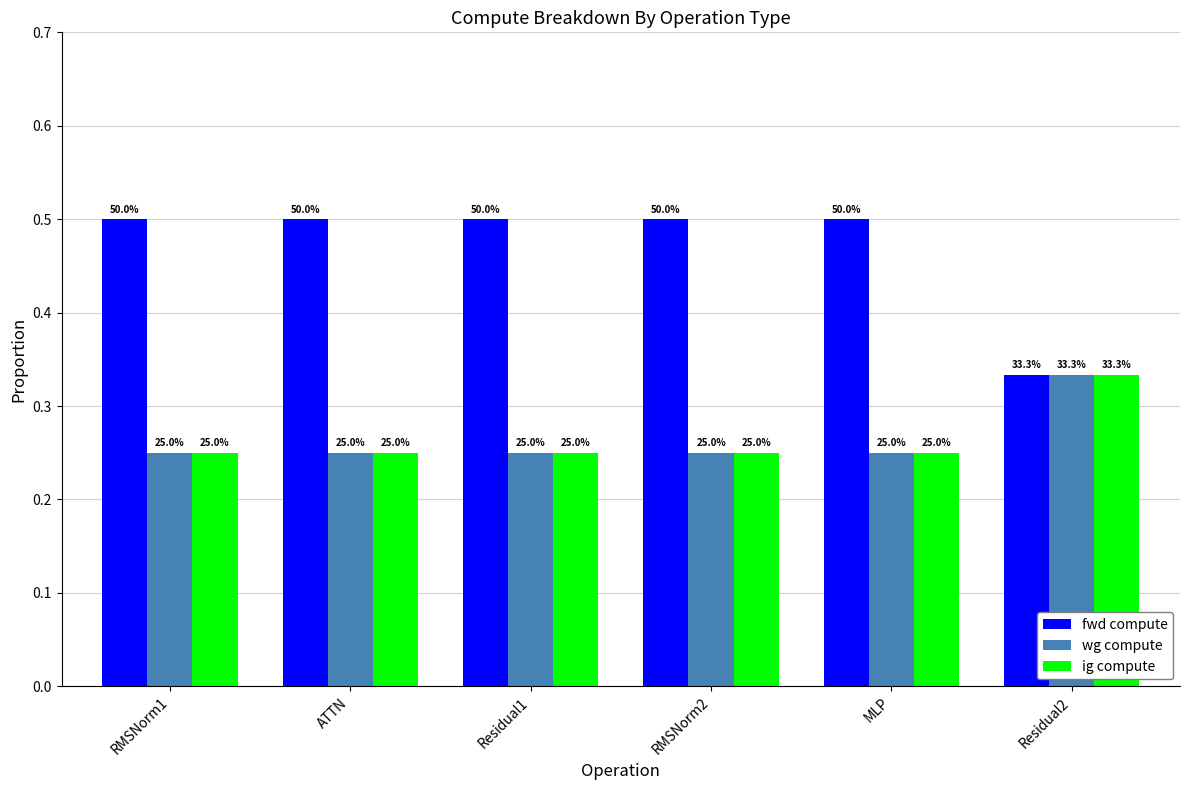

At RMSNorm2, list the series in order from smallest to largest.

wg compute, ig compute, fwd compute